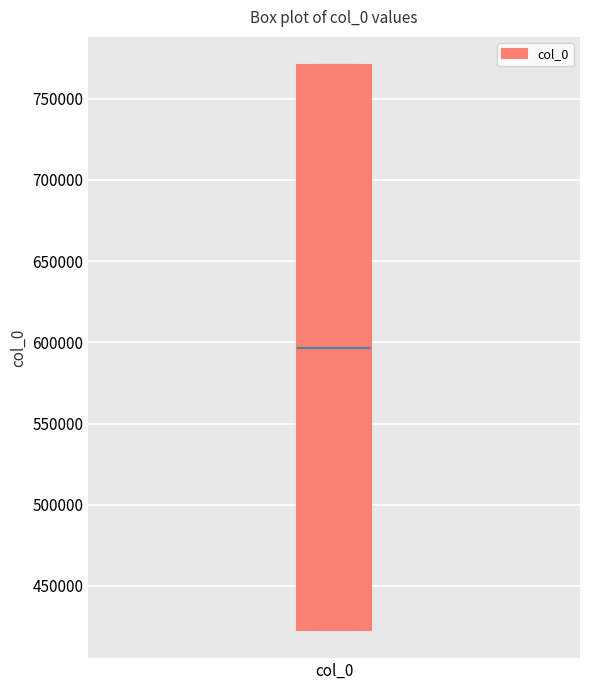

Where does the median line of the box for col_0 sit on the y-axis? The values are not printed on the chart, so give them approximately, as read against the axis.

595000